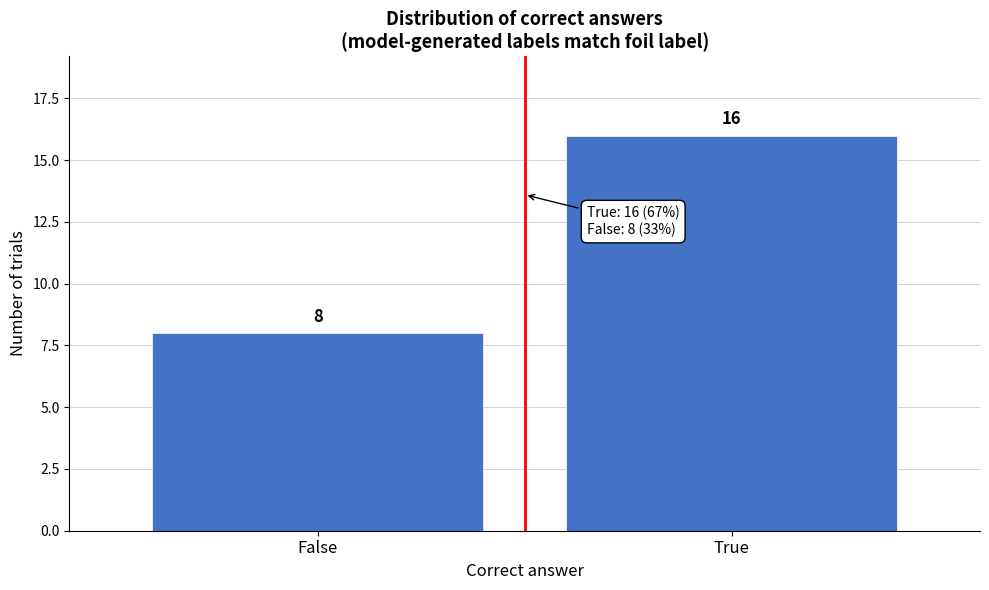

Reading right to left, what are all the values shown in this chart?

16	8